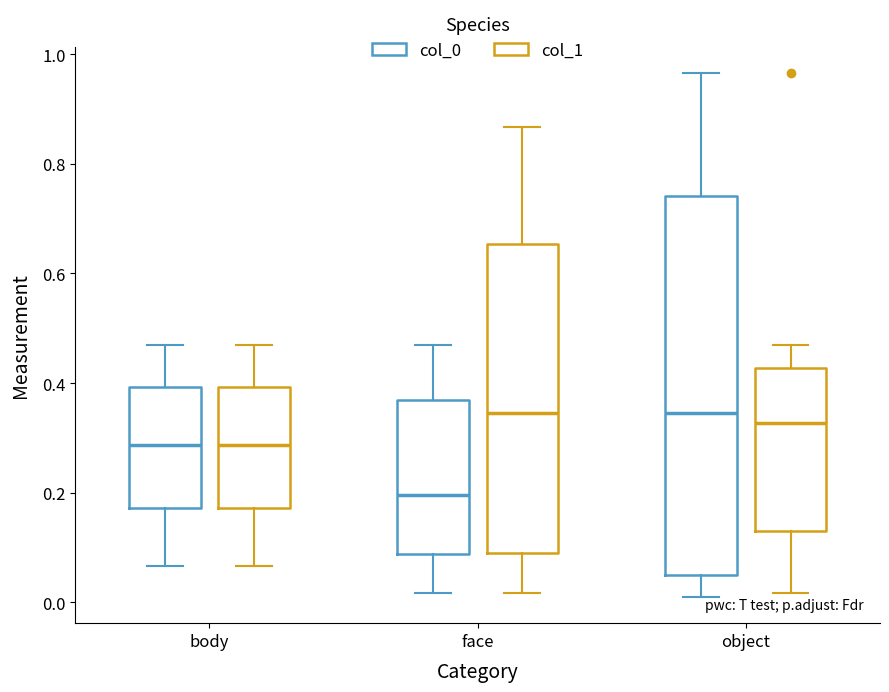

Reading left to right, transcribe this box plot: for each box, give where its median line is, the range the box spans, and where its two whiskers end, as read against the y-axis. The values are not printed on the chart, so give them approximately, as read against the axis.

body (col_0): median 0.28, box 0.18 to 0.40, whiskers 0.06 to 0.46
body (col_1): median 0.28, box 0.18 to 0.40, whiskers 0.06 to 0.46
face (col_0): median 0.20, box 0.08 to 0.36, whiskers 0.02 to 0.46
face (col_1): median 0.34, box 0.08 to 0.66, whiskers 0.02 to 0.86
object (col_0): median 0.34, box 0.04 to 0.74, whiskers 0.00 to 0.96
object (col_1): median 0.32, box 0.12 to 0.42, whiskers 0.02 to 0.46